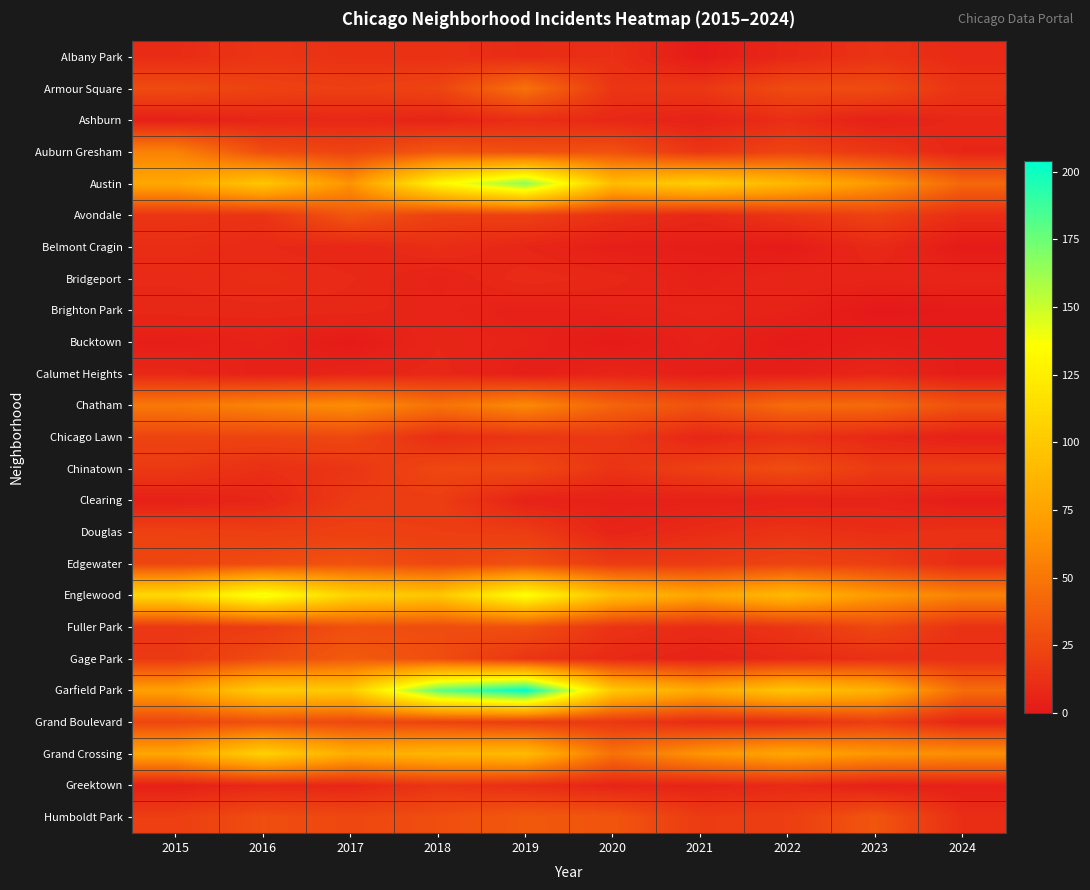

Reading right to left, extract all data points from this chart.

Albany Park: 2024=9	2023=14	2022=8	2021=1	2020=12	2019=10	2018=13	2017=13	2016=15	2015=10
Armour Square: 2024=14	2023=27	2022=27	2021=16	2020=15	2019=47	2018=23	2017=20	2016=22	2015=27
Ashburn: 2024=8	2023=4	2022=11	2021=5	2020=8	2019=11	2018=6	2017=8	2016=7	2015=4
Auburn Gresham: 2024=7	2023=16	2022=23	2021=15	2020=30	2019=29	2018=33	2017=23	2016=28	2015=56
Austin: 2024=42	2023=68	2022=89	2021=104	2020=92	2019=167	2018=130	2017=65	2016=99	2015=78
Avondale: 2024=11	2023=22	2022=15	2021=8	2020=13	2019=21	2018=21	2017=33	2016=14	2015=15
Belmont Cragin: 2024=1	2023=9	2022=1	2021=3	2020=3	2019=7	2018=11	2017=7	2016=9	2015=11
Bridgeport: 2024=7	2023=6	2022=7	2021=4	2020=8	2019=10	2018=5	2017=9	2016=11	2015=9
Brighton Park: 2024=1	2023=0	2022=5	2021=6	2020=5	2019=4	2018=6	2017=8	2016=8	2015=8
Bucktown: 2024=2	2023=3	2022=1	2021=5	2020=1	2019=5	2018=7	2017=1	2016=5	2015=3
Calumet Heights: 2024=2	2023=7	2022=3	2021=3	2020=6	2019=3	2018=8	2017=6	2016=4	2015=8
Chatham: 2024=30	2023=43	2022=44	2021=31	2020=40	2019=60	2018=48	2017=62	2016=57	2015=51
Chicago Lawn: 2024=4	2023=8	2022=13	2021=7	2020=17	2019=15	2018=11	2017=25	2016=23	2015=23
Chinatown: 2024=19	2023=18	2022=28	2021=21	2020=14	2019=26	2018=25	2017=15	2016=12	2015=17
Clearing: 2024=2	2023=6	2022=5	2021=4	2020=4	2019=5	2018=19	2017=18	2016=7	2015=4
Douglas: 2024=13	2023=11	2022=14	2021=10	2020=6	2019=19	2018=20	2017=21	2016=20	2015=22
Edgewater: 2024=10	2023=20	2022=23	2021=18	2020=18	2019=29	2018=25	2017=30	2016=27	2015=24
Englewood: 2024=56	2023=69	2022=90	2021=76	2020=92	2019=138	2018=98	2017=107	2016=142	2015=111
Fuller Park: 2024=13	2023=25	2022=15	2021=10	2020=14	2019=29	2018=27	2017=29	2016=19	2015=16
Gage Park: 2024=12	2023=12	2022=9	2021=5	2020=9	2019=15	2018=28	2017=35	2016=27	2015=17
Garfield Park: 2024=44	2023=85	2022=98	2021=79	2020=100	2019=204	2018=178	2017=101	2016=103	2015=73
Grand Boulevard: 2024=7	2023=20	2022=11	2021=10	2020=16	2019=19	2018=22	2017=25	2016=29	2015=24
Grand Crossing: 2024=63	2023=67	2022=77	2021=66	2020=47	2019=91	2018=88	2017=82	2016=106	2015=77
Greektown: 2024=4	2023=4	2022=9	2021=6	2020=6	2019=11	2018=15	2017=7	2016=8	2015=4
Humboldt Park: 2024=11	2023=32	2022=20	2021=18	2020=32	2019=34	2018=28	2017=25	2016=28	2015=20